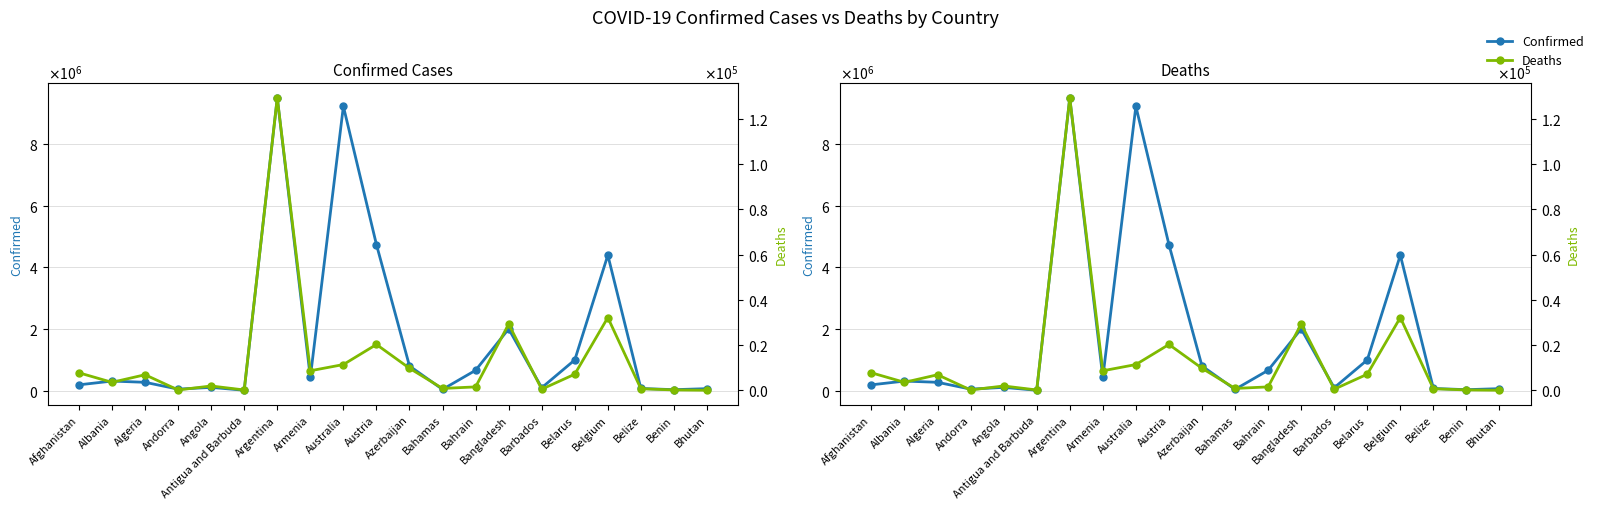

What value does the Confirmed series have at Argentina, to the nearest 10?

9507560